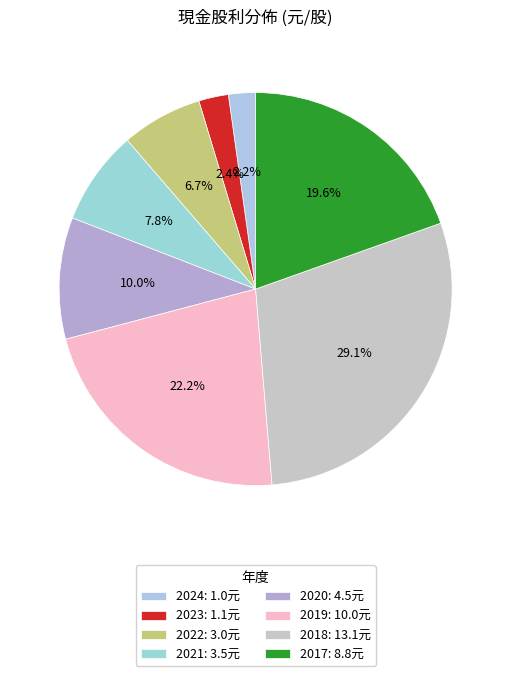

Does 2024 account for over 50% of the chart?

No